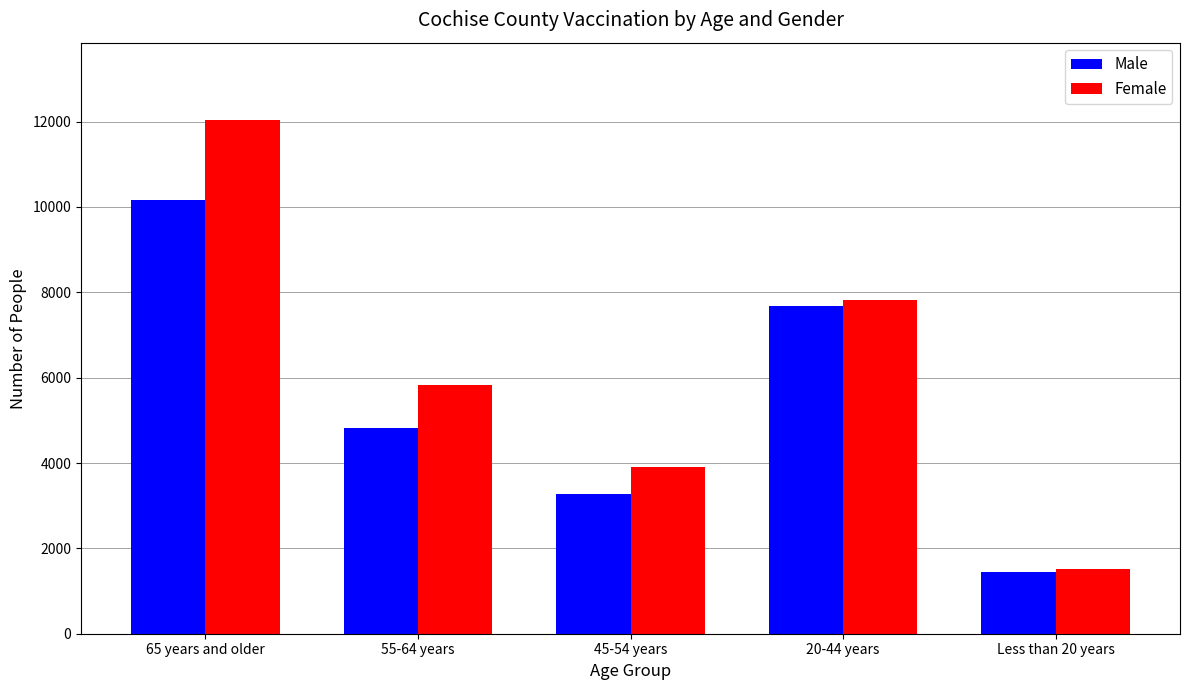

At how many categories does at least one series exceed 2029?

4